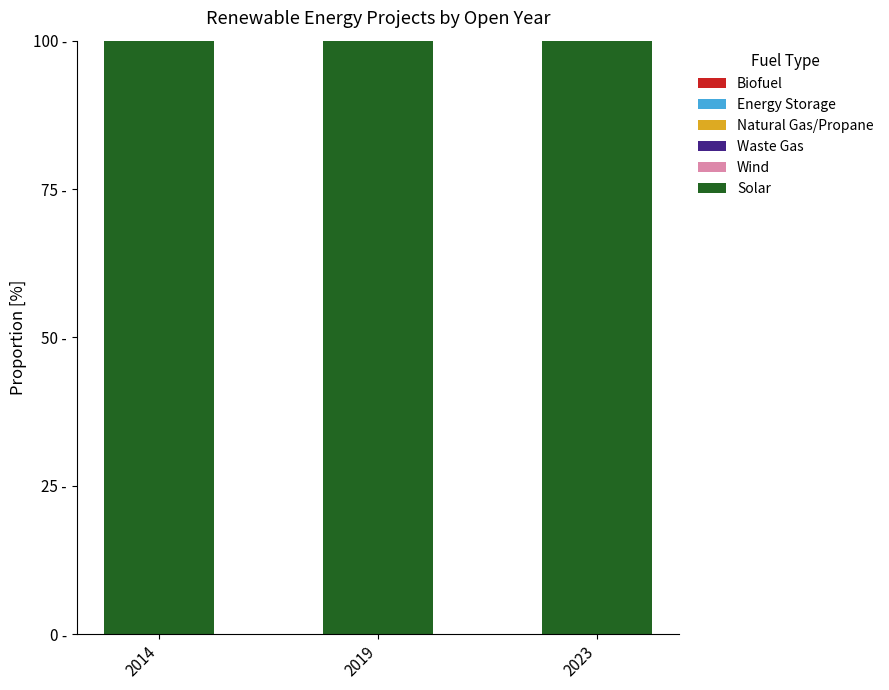

Is the value of Waste Gas at 2014 greater than the value of Natural Gas/Propane at 2019?

No